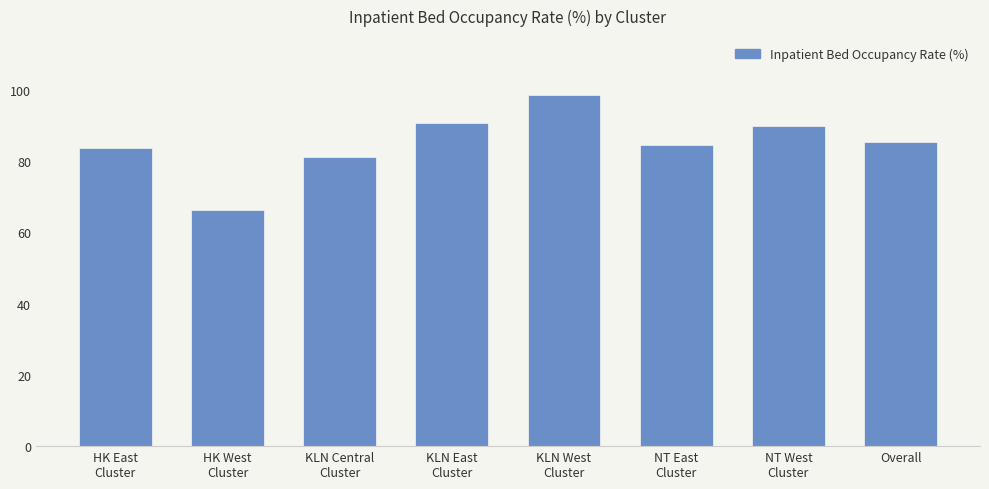

What is the value of the 6th bar from the left?

84.5